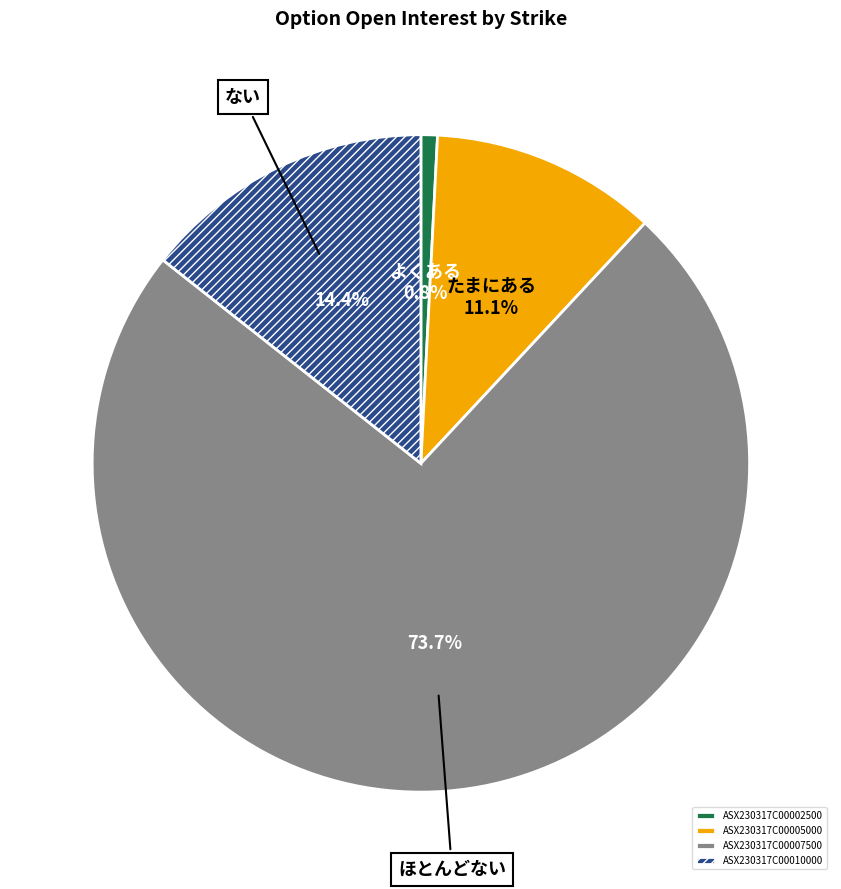

The ASX230317C00002500 slice represents 72% of the pie. True or false?

False